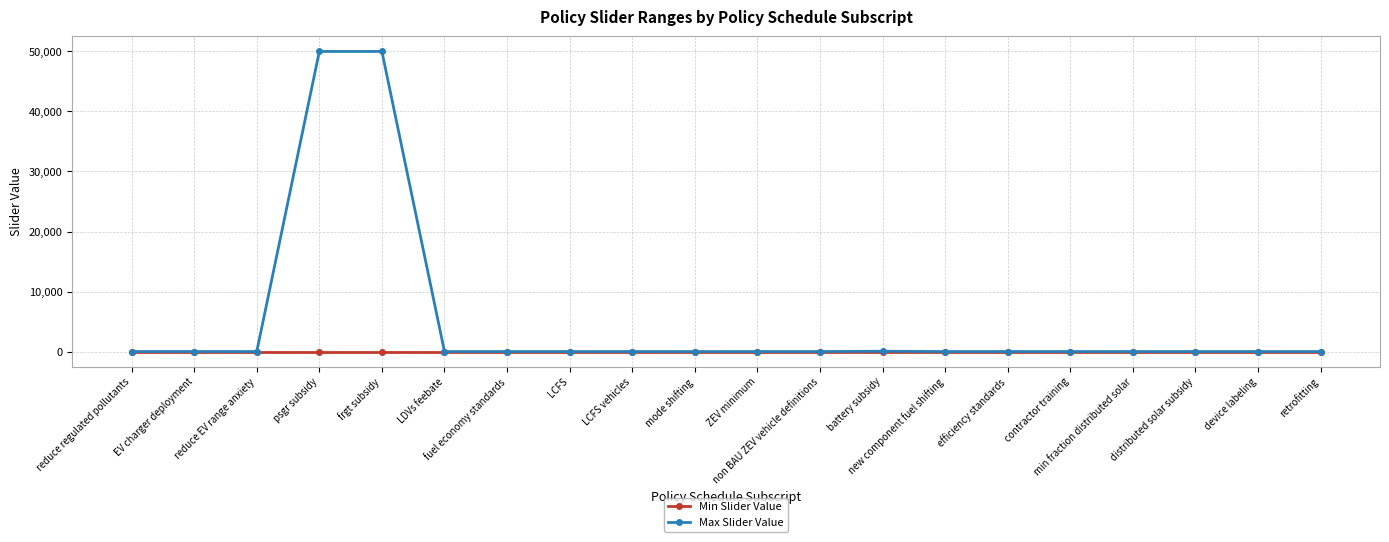

Which series has the widest spread of values?

Max Slider Value